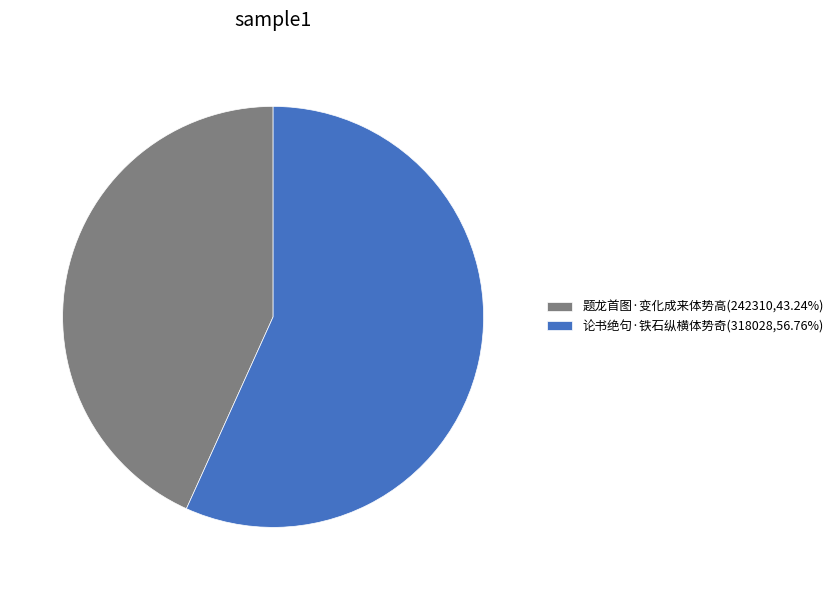

Which category accounts for the majority?

论书绝句·铁石纵横体势奇